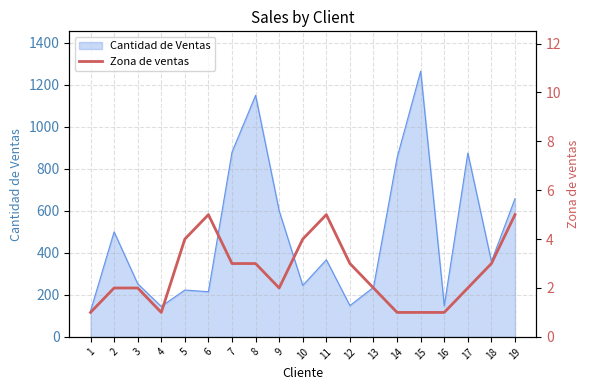

What is the highest value of the Cantidad de Ventas series?

1265